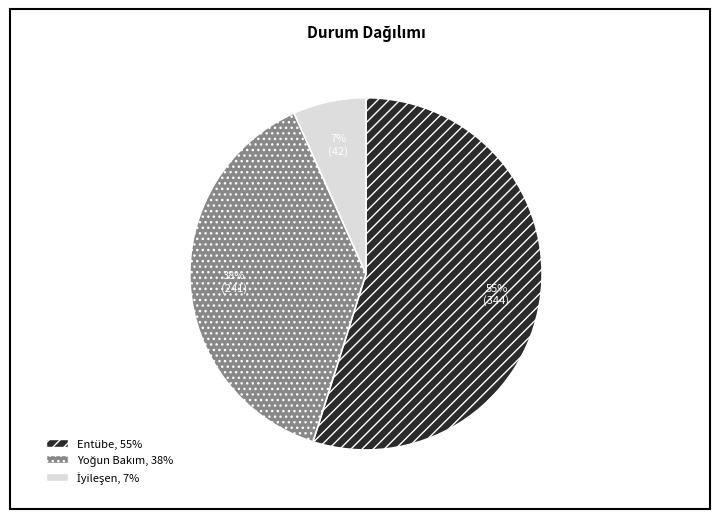

How many slices are in this pie chart?

3